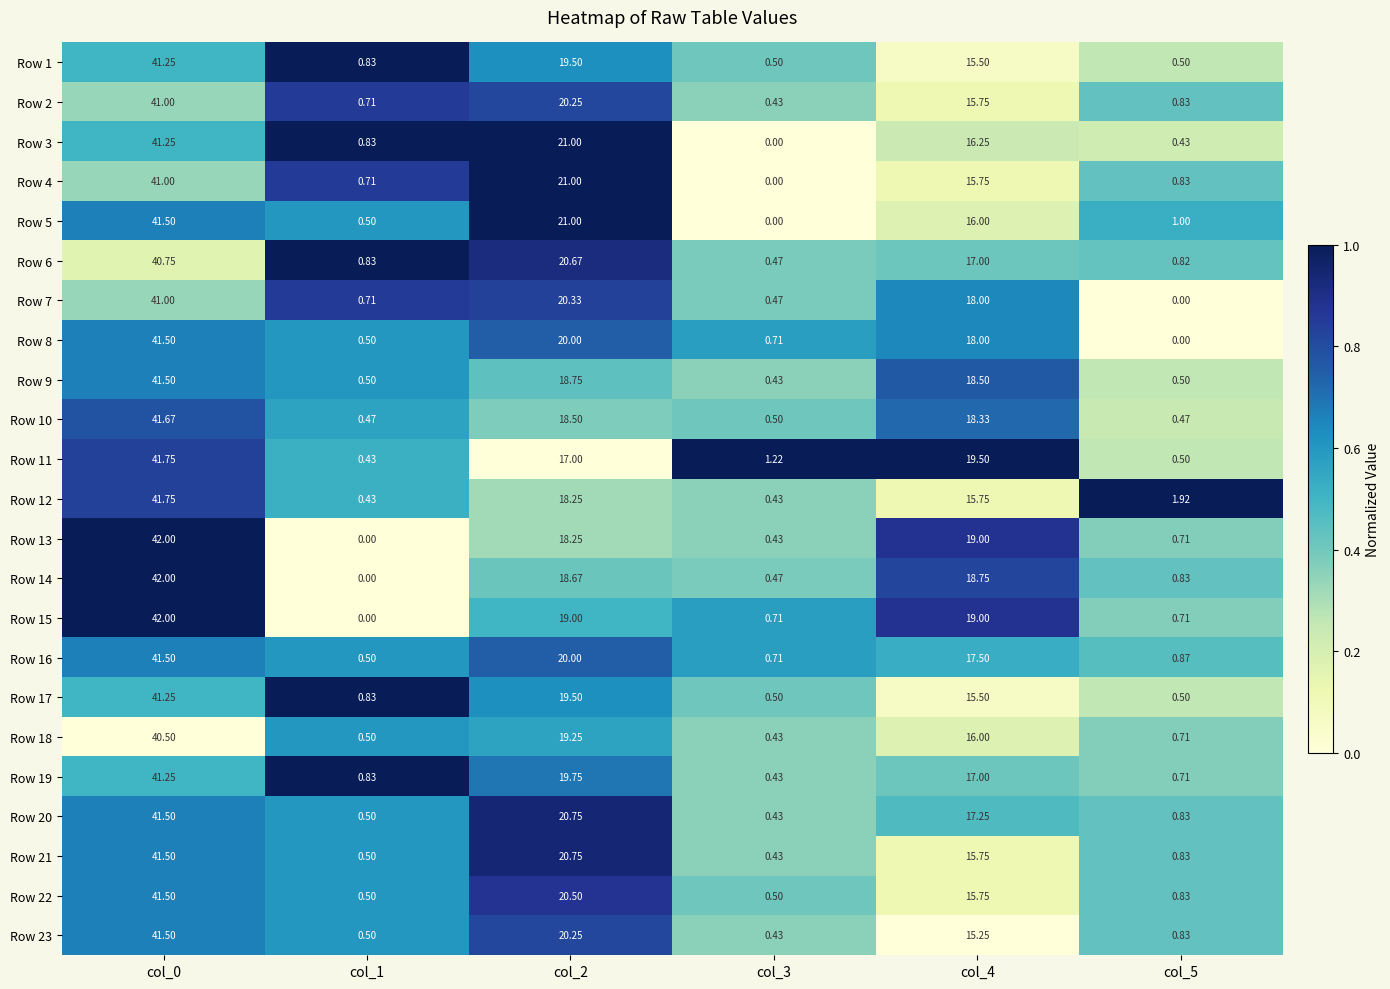

Which series has the largest total across all categories?

Row 15